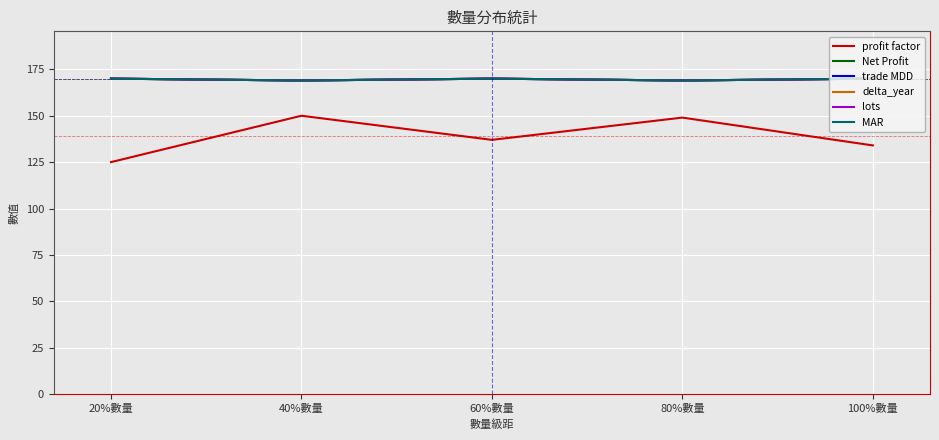

What position from the left is 40%數量?

2